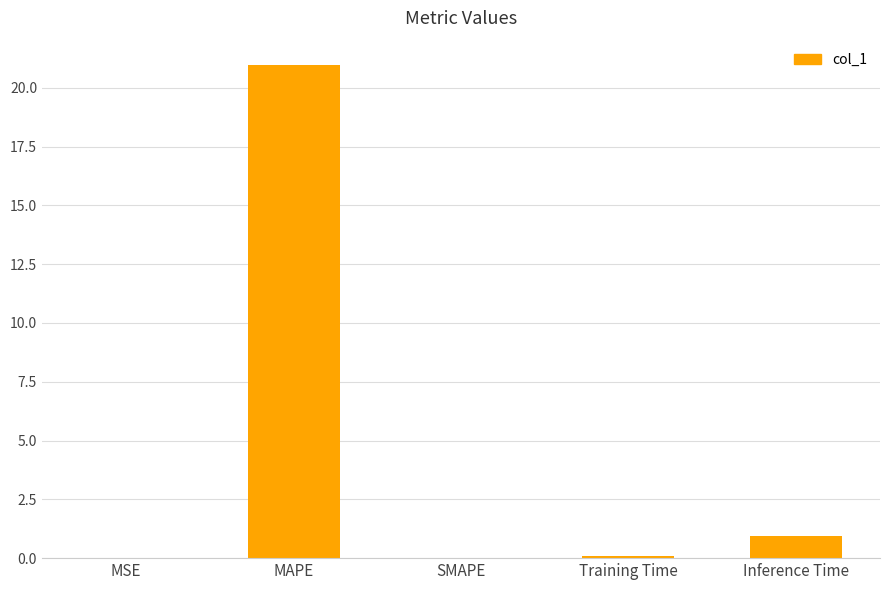

Which category has the highest value across all series?

MAPE